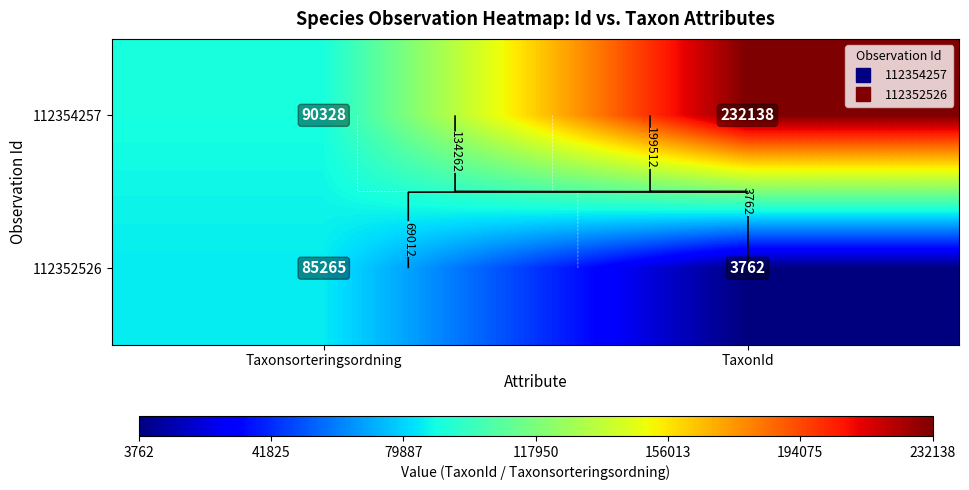

What value does the 112352526 series have at Taxonsorteringsordning?

85265